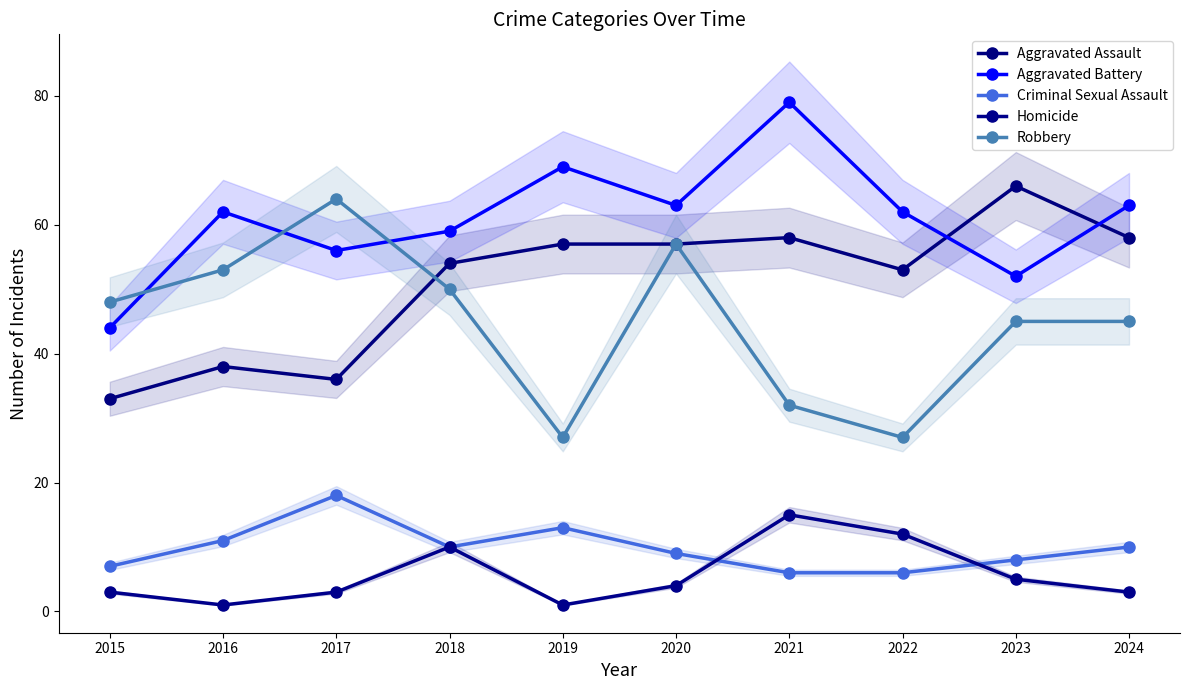

The value of Criminal Sexual Assault at 2024 is 10. True or false?

True